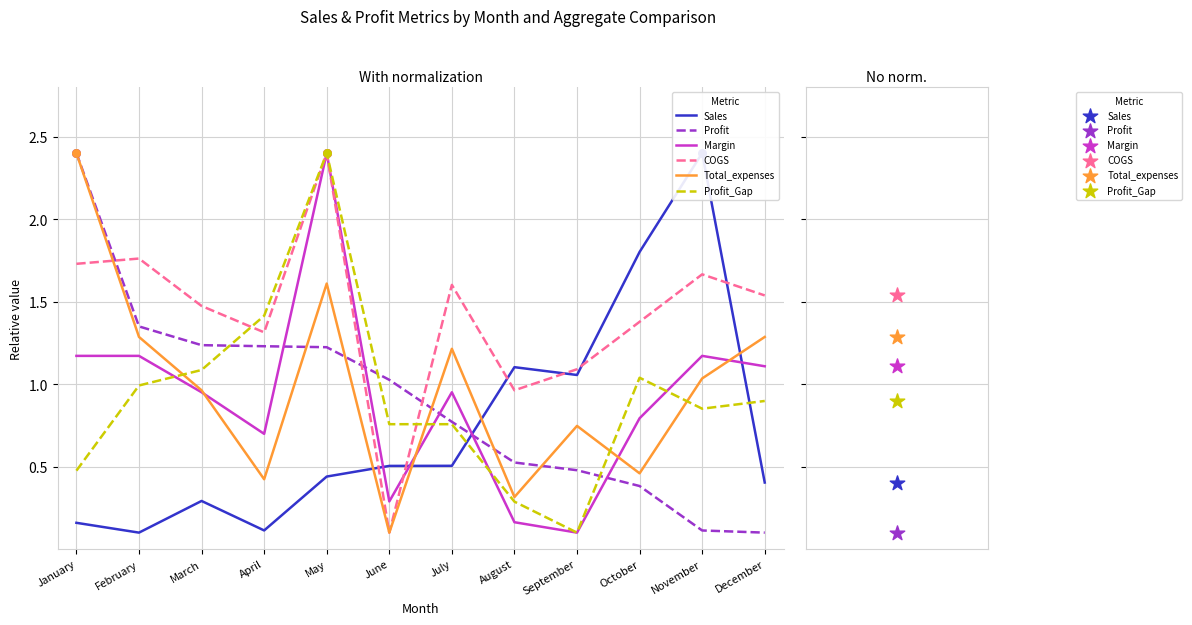

Which series reaches the maximum Y coordinate?

Sales